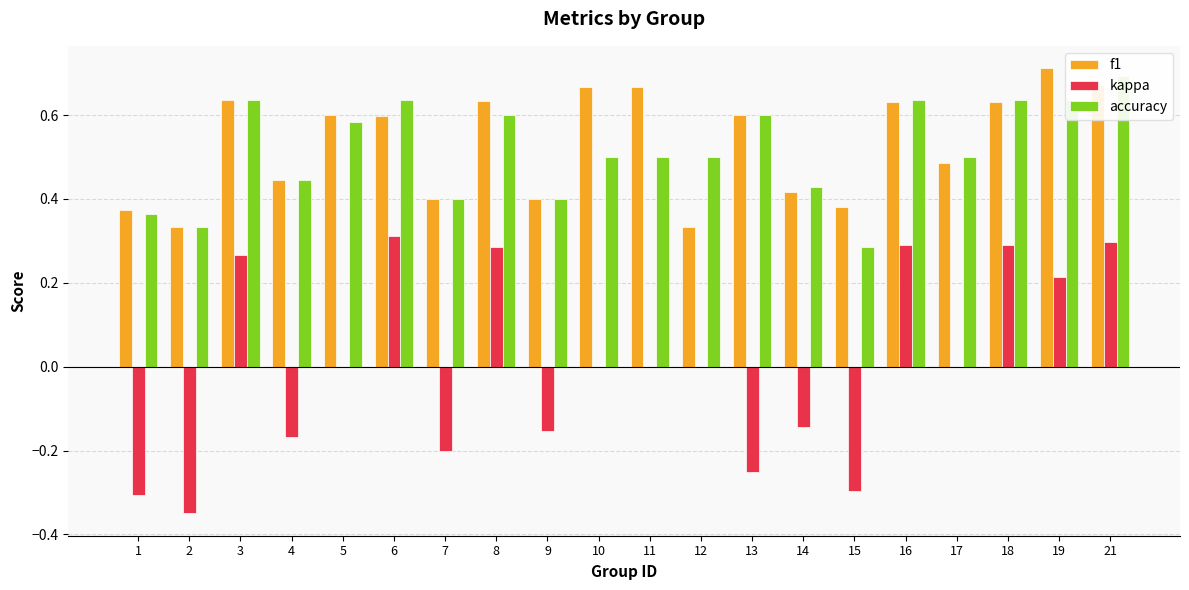

Reading left to right, transcribe all the data shown in this chart.

f1: 0.4	0.3	0.6	0.4	0.6	0.6	0.4	0.6	0.4	0.7	0.7	0.3	0.6	0.4	0.4	0.6	0.5	0.6	0.7	0.7
kappa: -0.3	-0.3	0.3	-0.2	0.0	0.3	-0.2	0.3	-0.2	0.0	0.0	0.0	-0.2	-0.1	-0.3	0.3	0.0	0.3	0.2	0.3
accuracy: 0.4	0.3	0.6	0.4	0.6	0.6	0.4	0.6	0.4	0.5	0.5	0.5	0.6	0.4	0.3	0.6	0.5	0.6	0.6	0.7